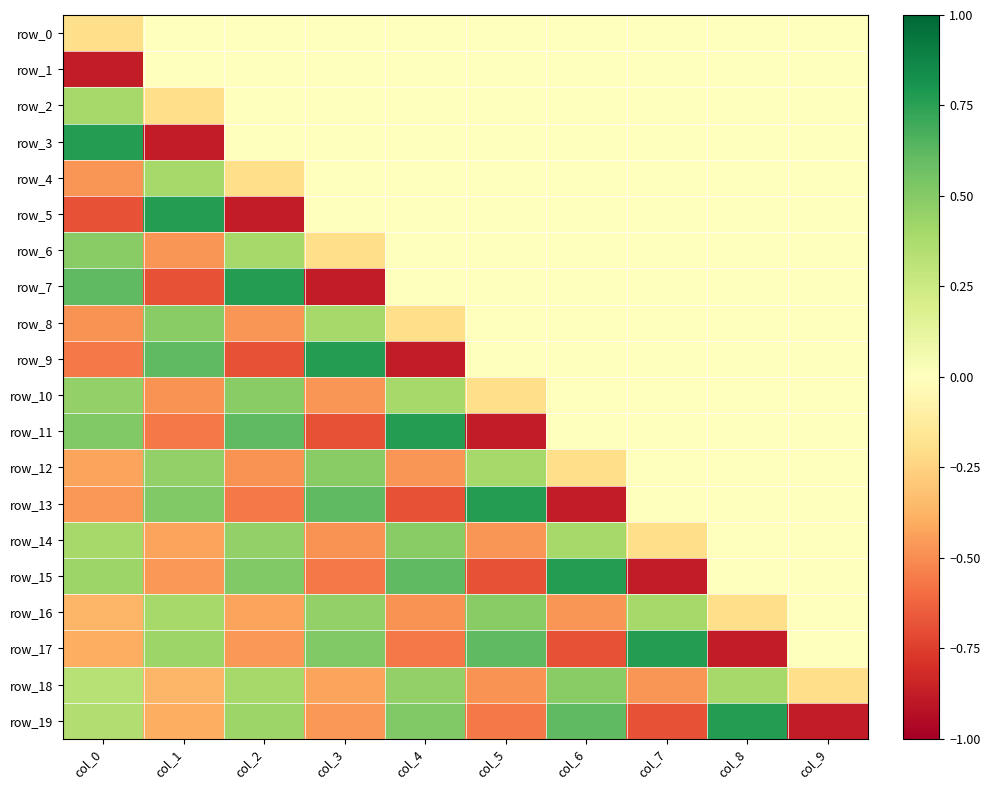

Which series changed the most between col_4 and col_7?

row_15